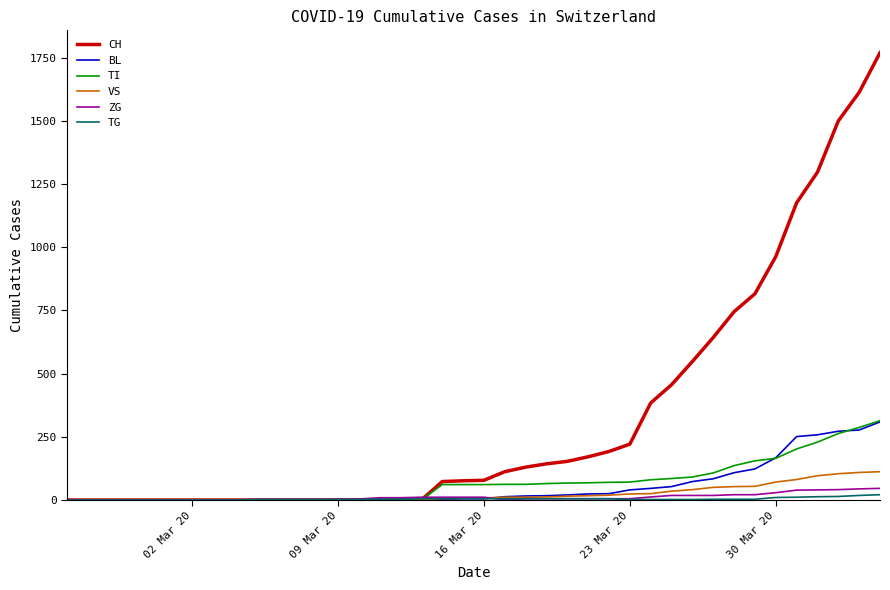

Which series has the largest total across all categories?

CH